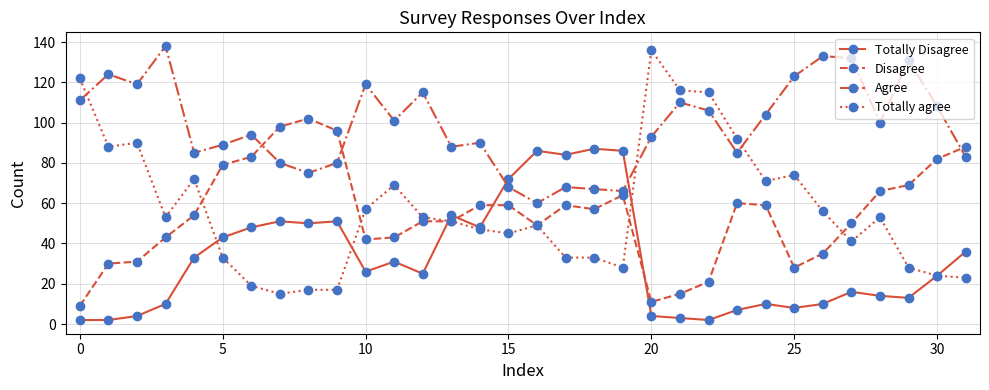

True or false: Totally Disagree and Agree intersect in this chart.

True